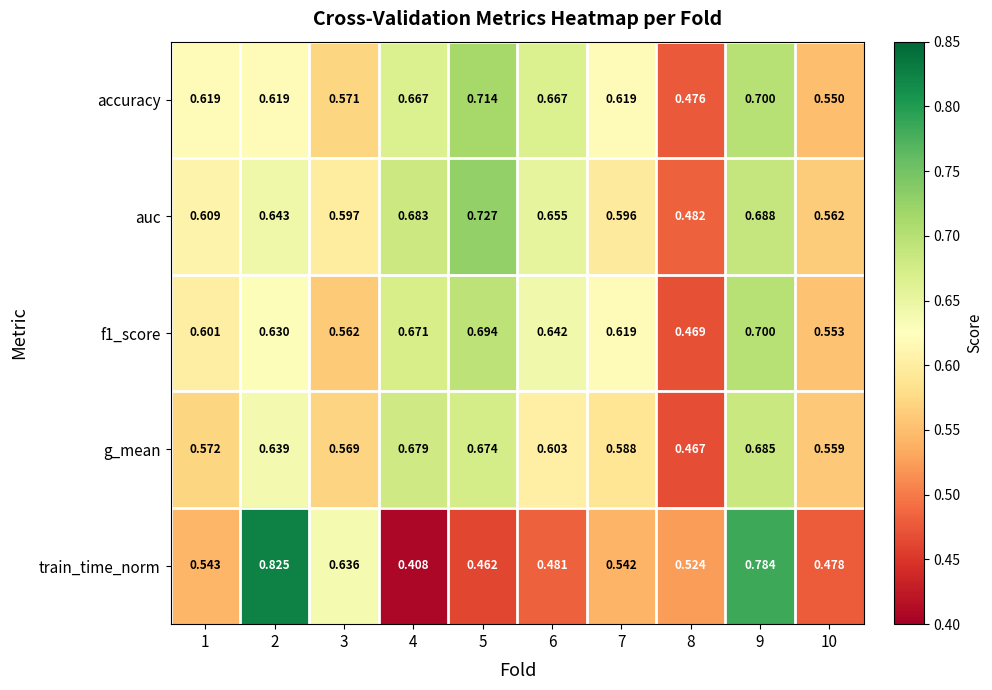

Is the value of f1_score at 8 greater than the value of g_mean at 5?

No